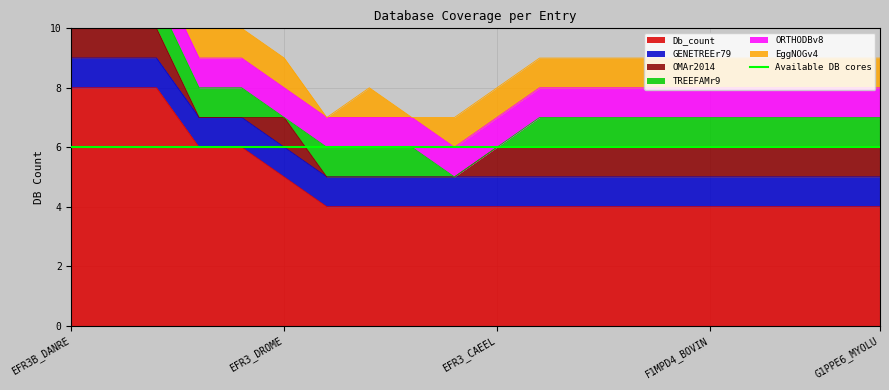

True or false: Db_count has a value of 4 at Q5TN25_ANOGA.

True